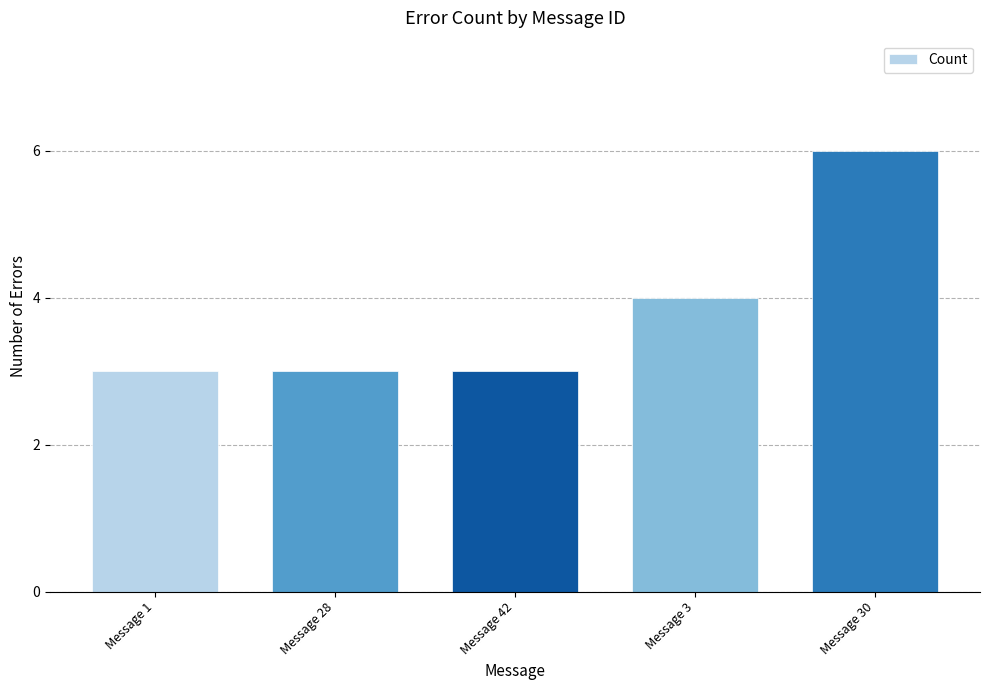

True or false: the data shows 10 at Message 30.

False